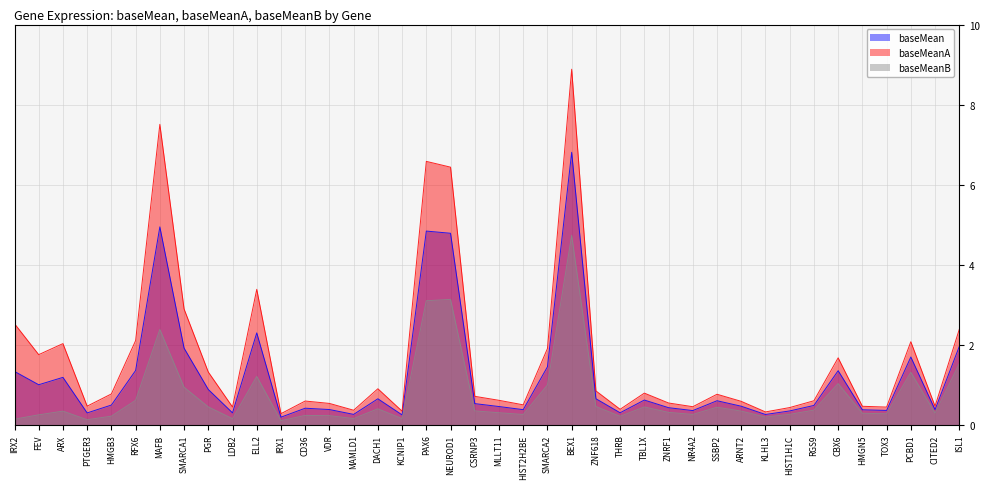

What position from the right is ELL2?

30